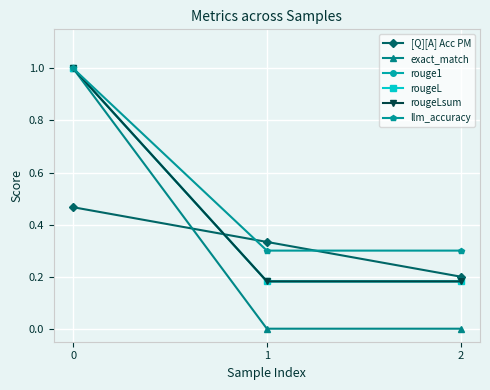

What is the value of the rouge1 point at the 3rd from the left?

0.2